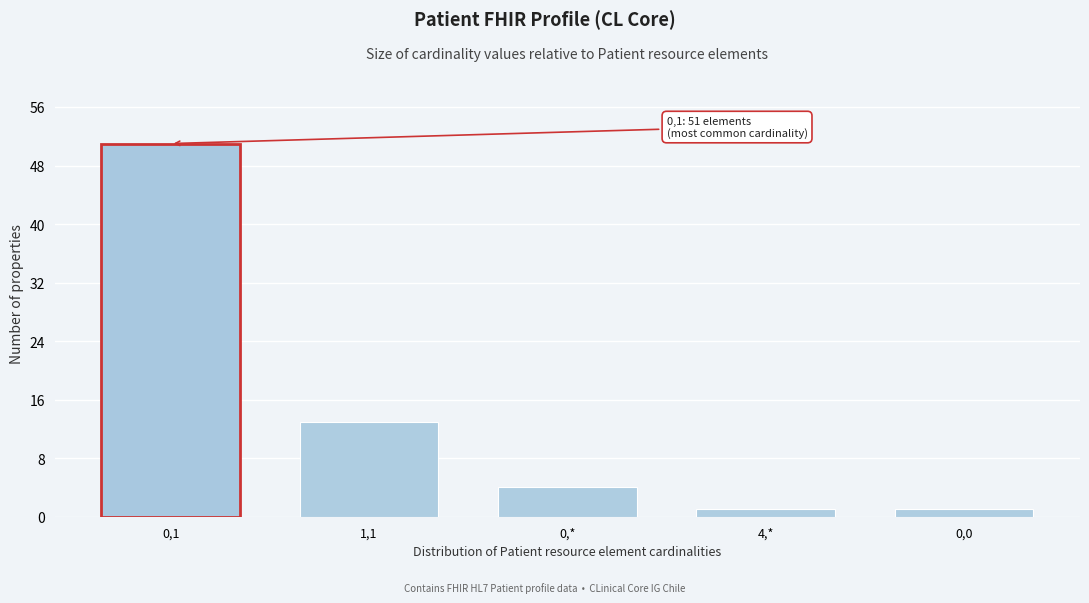

Reading right to left, extract all data points from this chart.

1	1	4	13	51